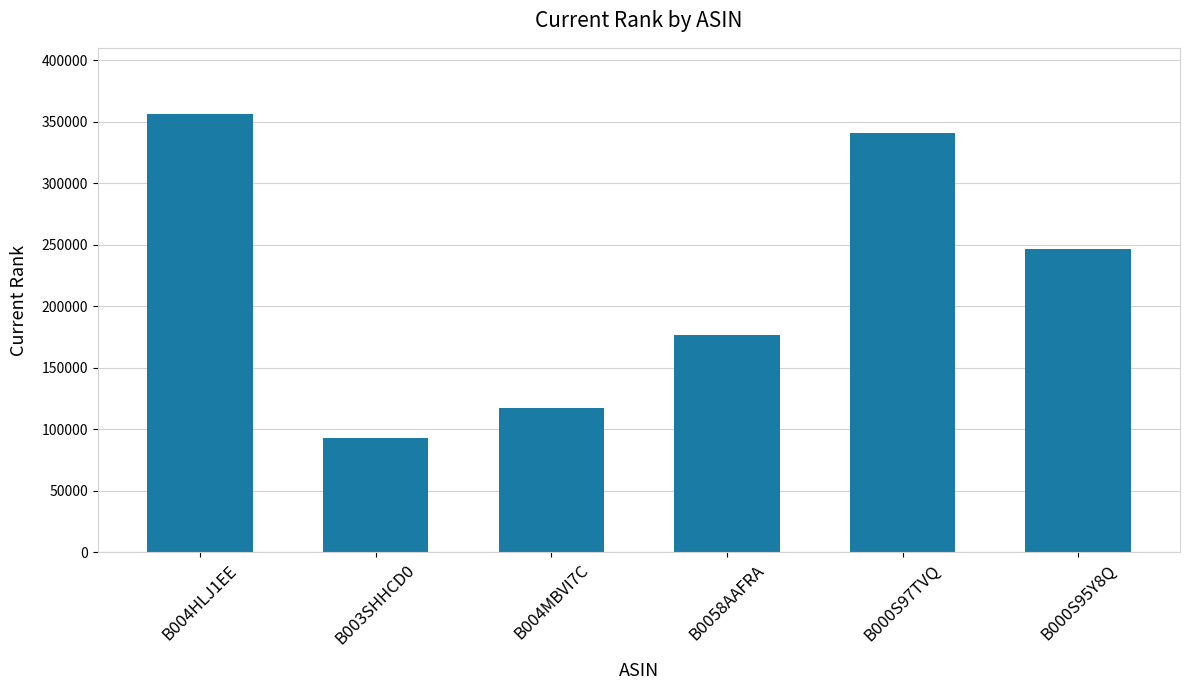

Reading left to right, extract all data points from this chart.

356702	93339	117207	176861	341282	247009